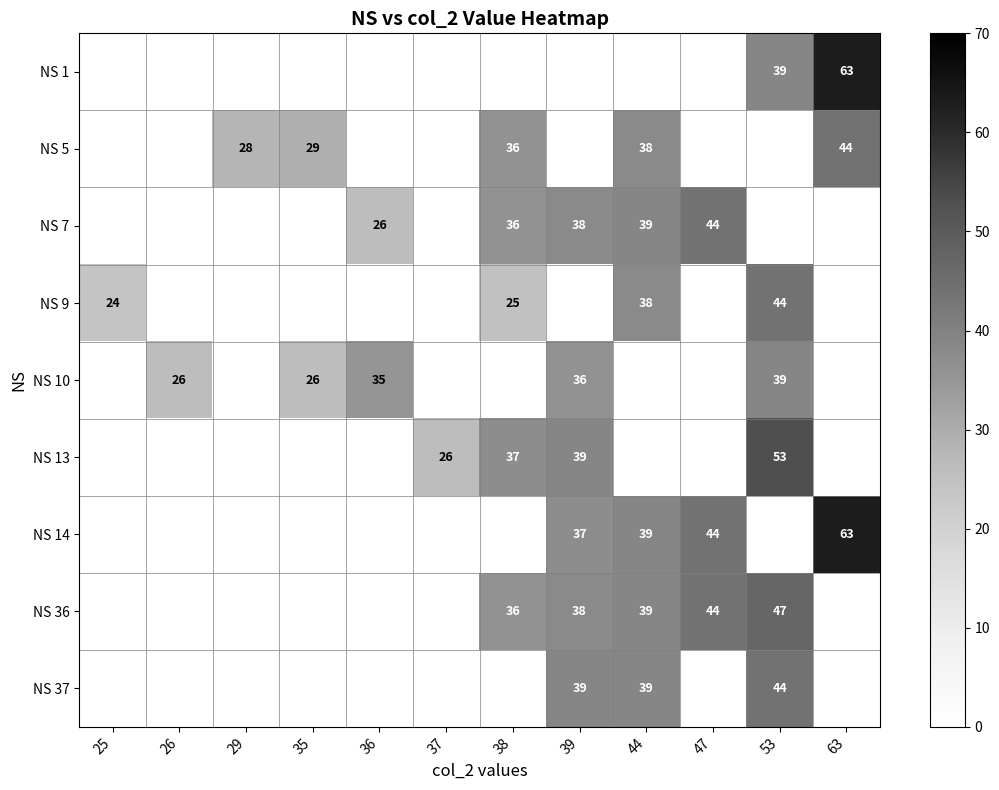

The value of NS 13 at 37 is 26. True or false?

True